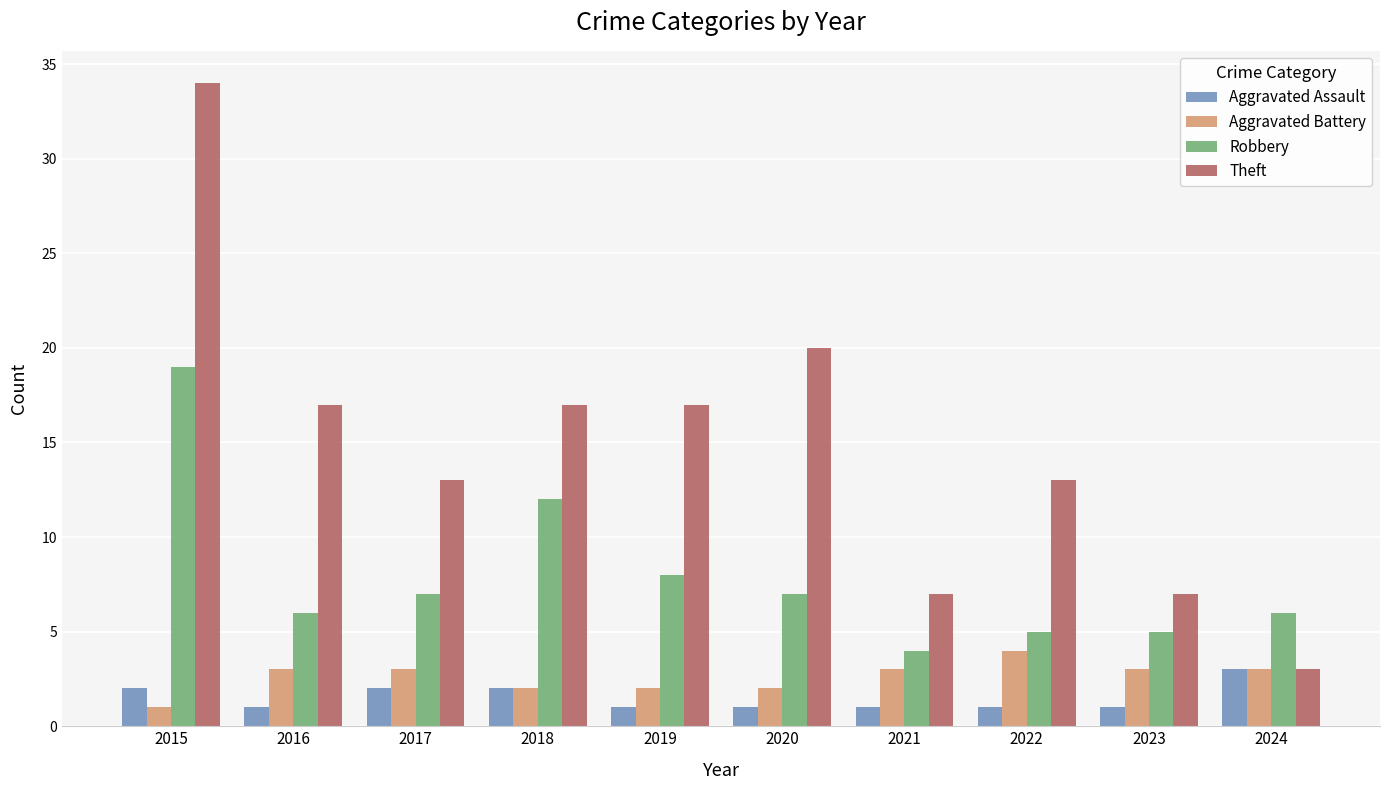

Is it true that Theft equals 1 at 2024?

False